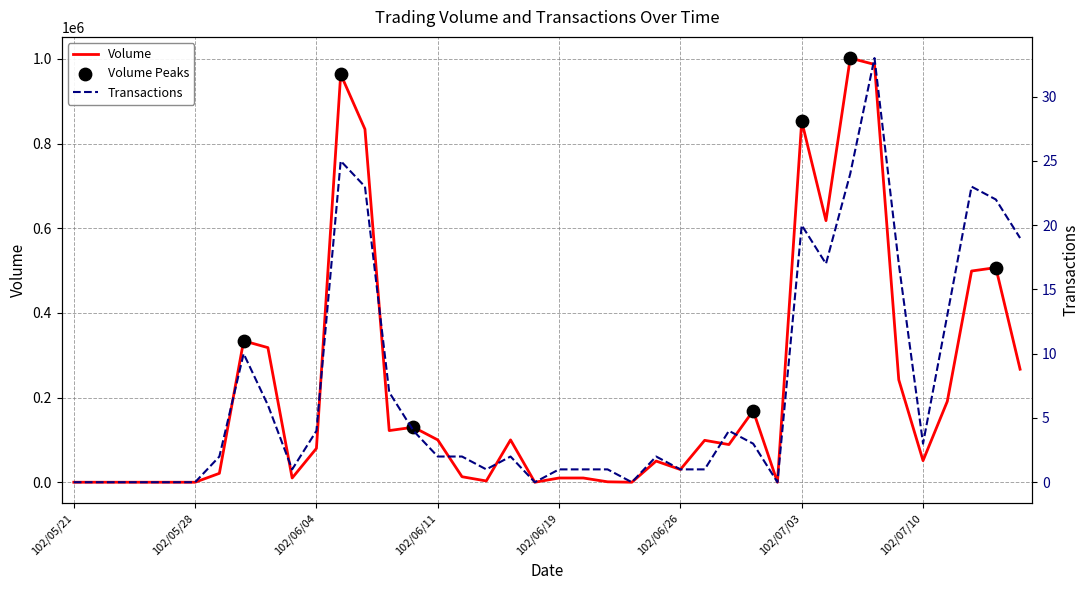

What is the highest value of the Volume series?

1002000